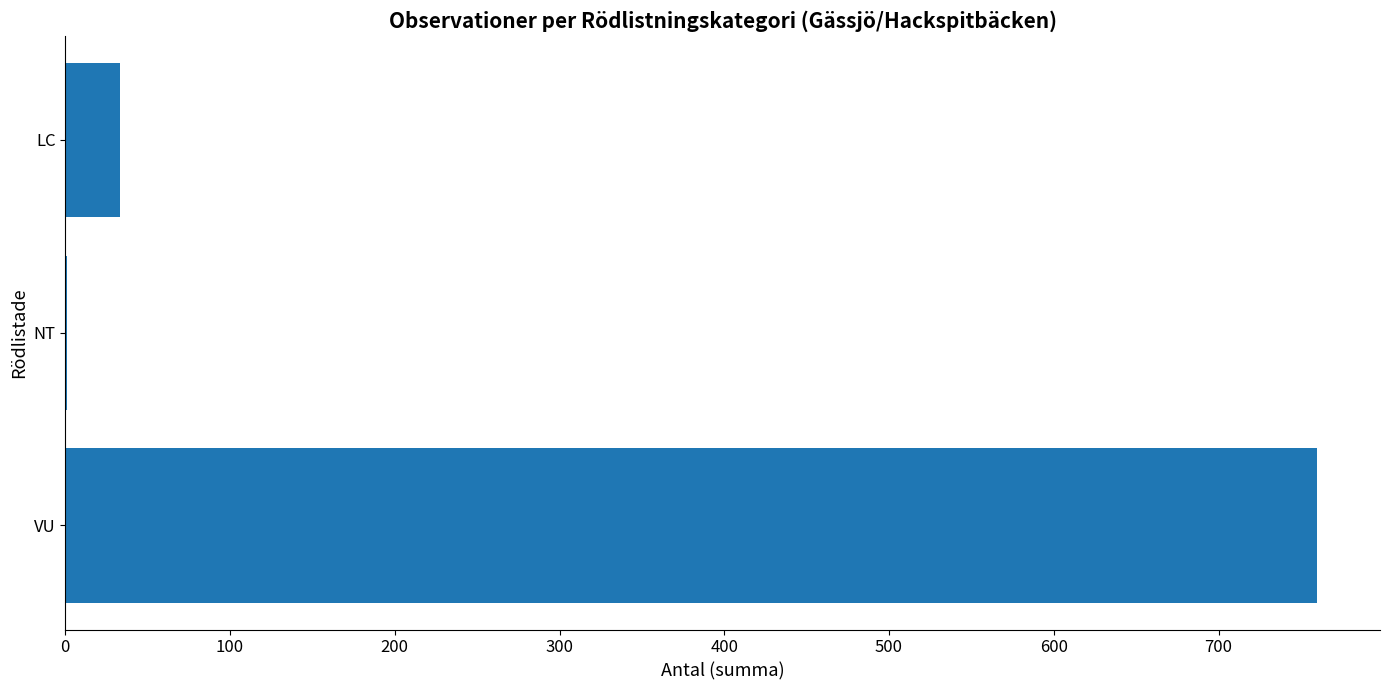

Where is the data nearest to the value 380?

LC